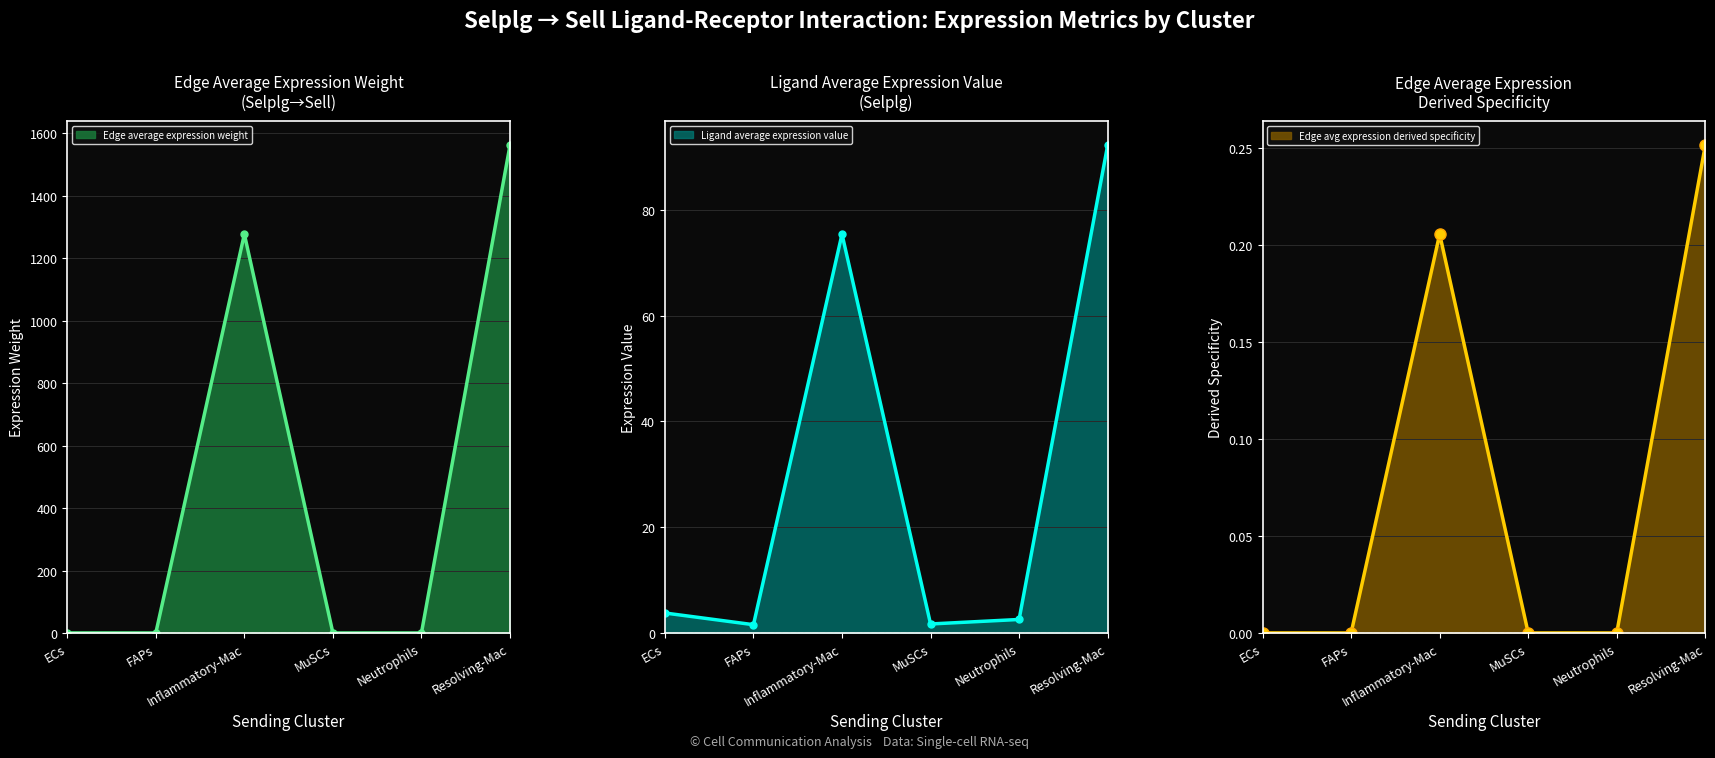

Count the number of categories in the chart.

6